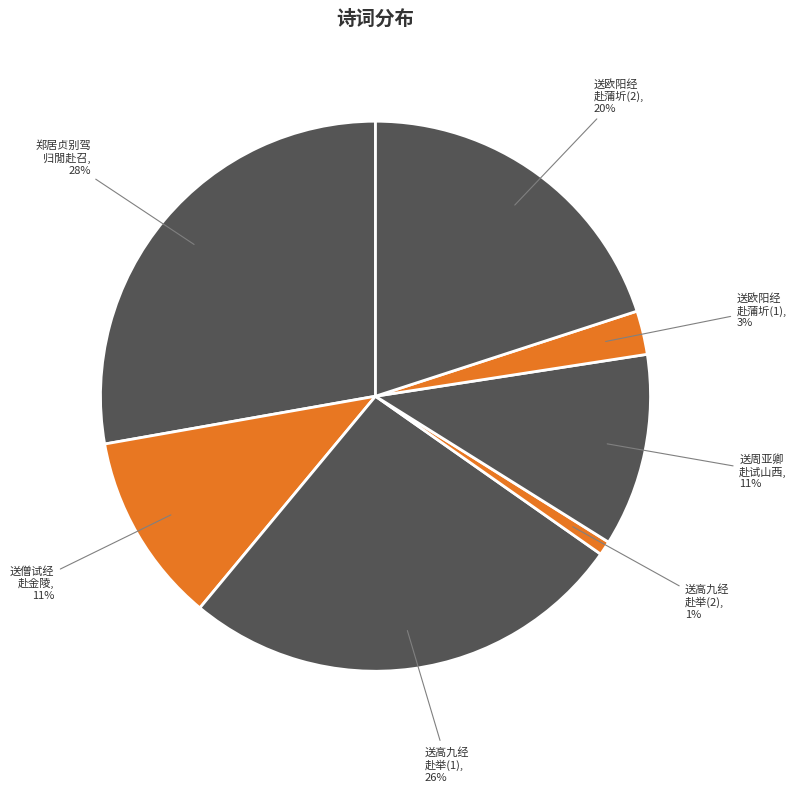

Between 送高九经 赴举(2) and 送僧试经 赴金陵, which is larger?

送僧试经 赴金陵